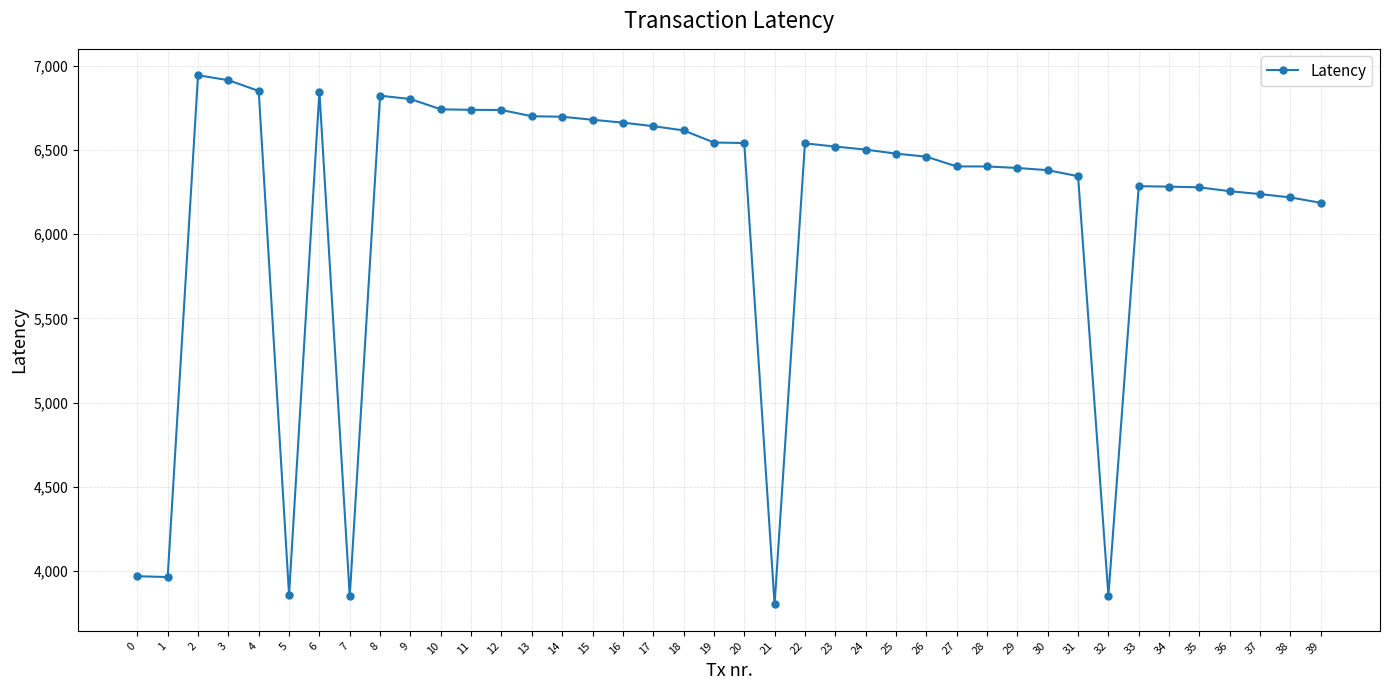

What is the maximum value shown in the chart?

6943